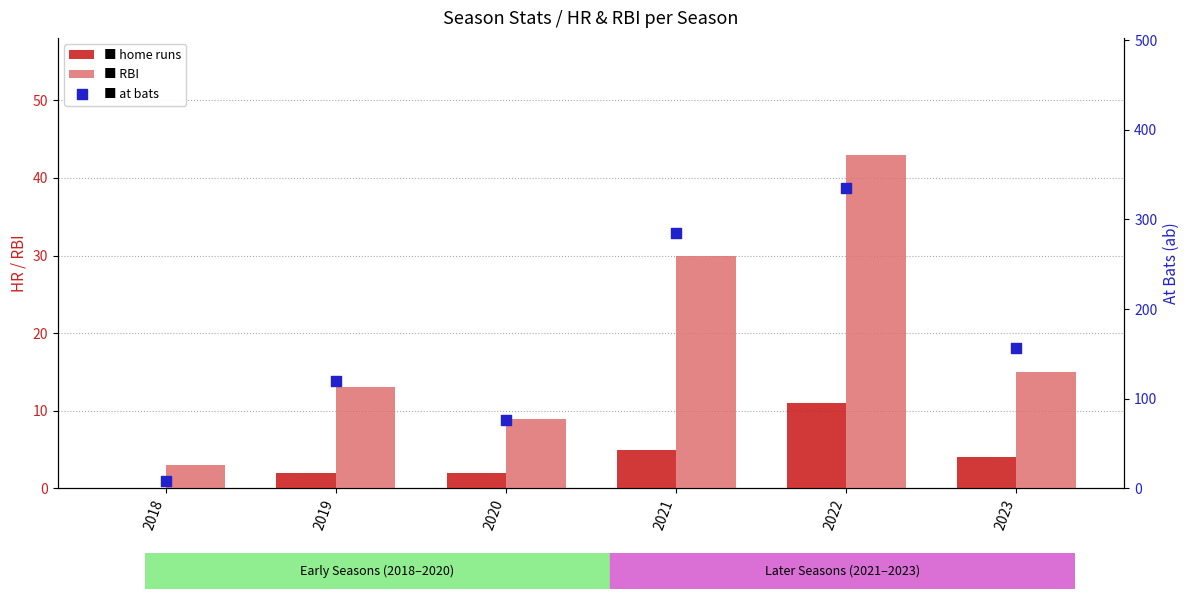

What are all the series names shown in the legend?

hr, rbi, ab